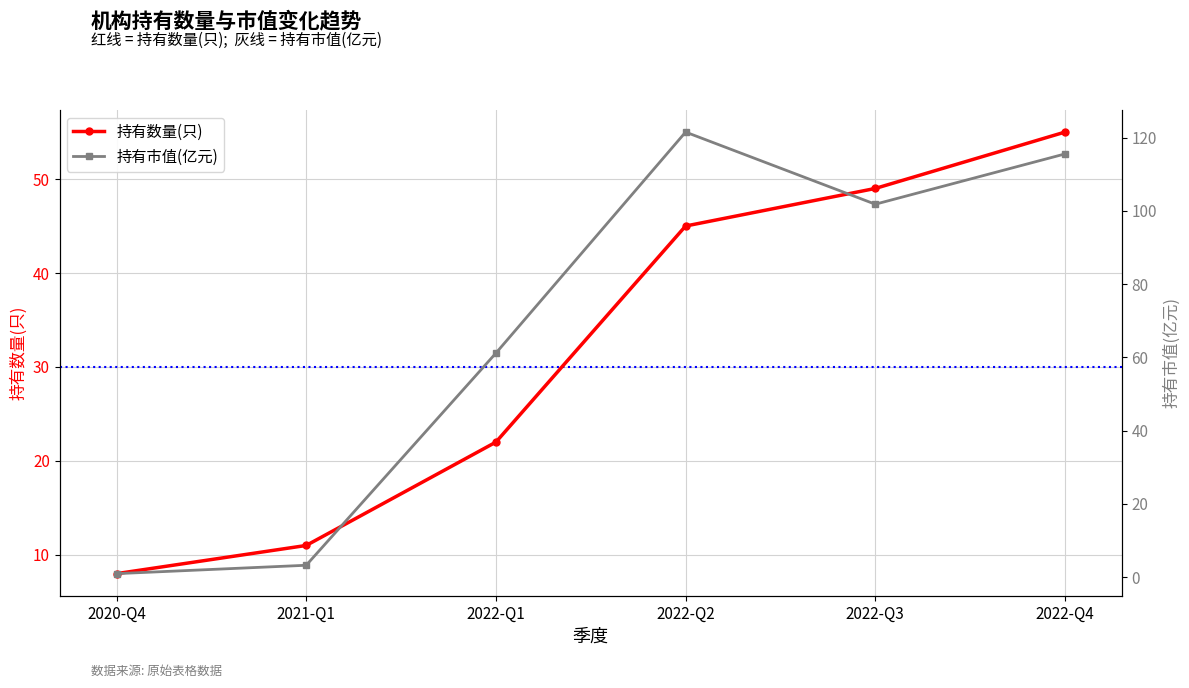

Rank the series at 2020-Q4 from highest to lowest value.

持有数量(只), 持有市值(亿元)